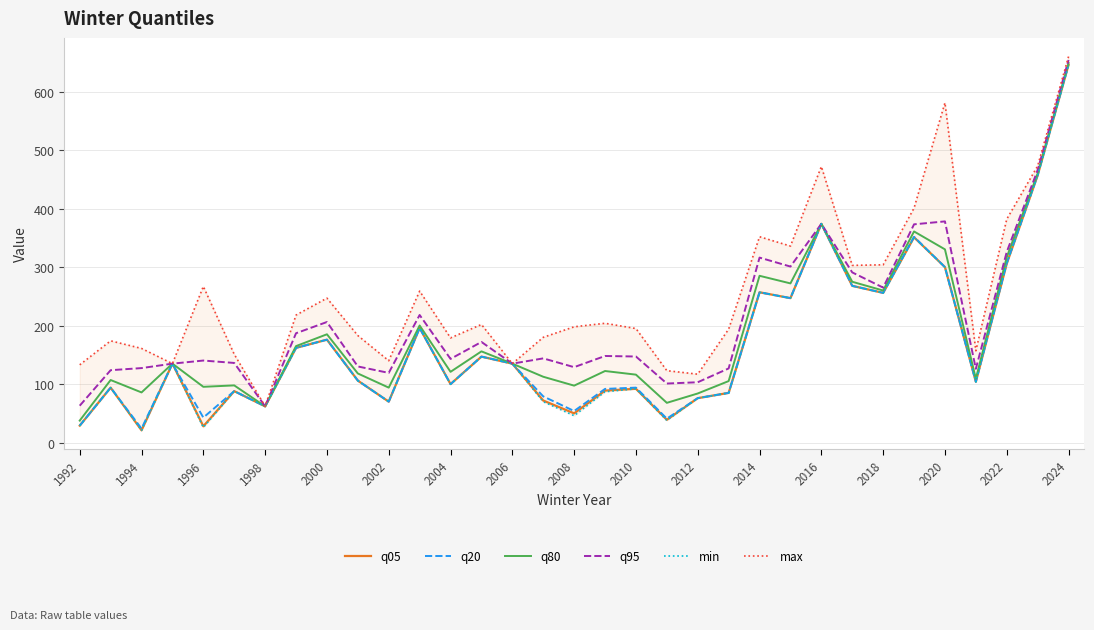

The value of q80 at 1998 is 30.4. True or false?

False